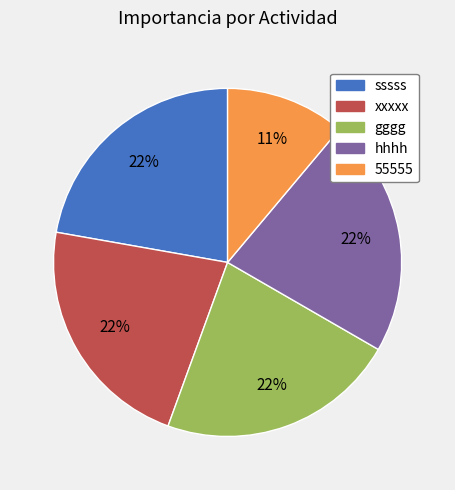

What percentage is the xxxxx slice, to the nearest percent?

22%